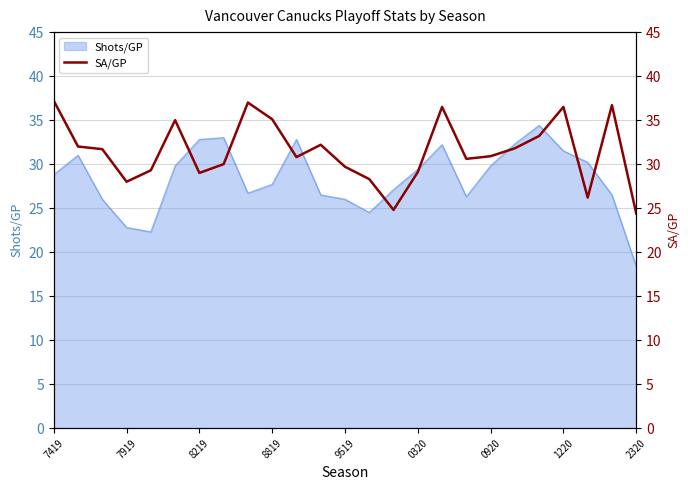

What is the maximum value for Shots/GP?

34.4